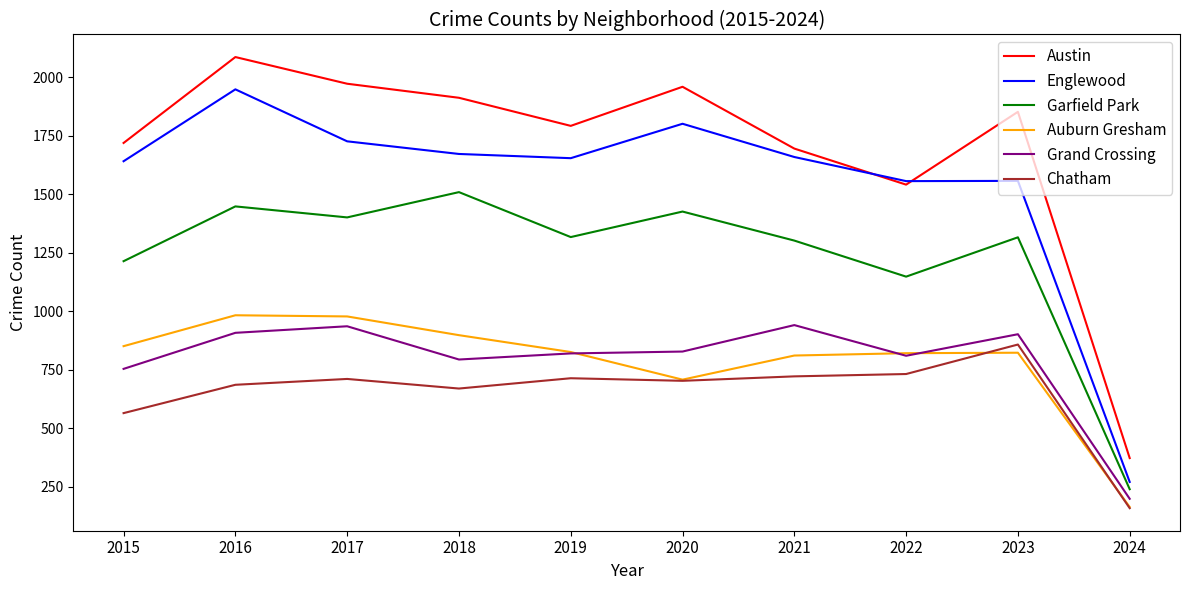

What is the sum of all Grand Crossing values?

7892